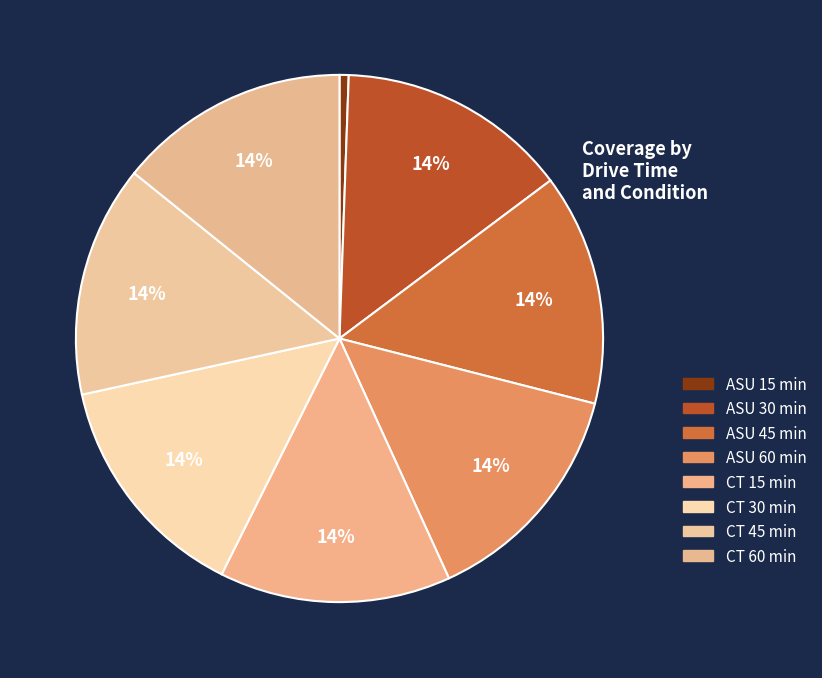

How many slices are in this pie chart?

8